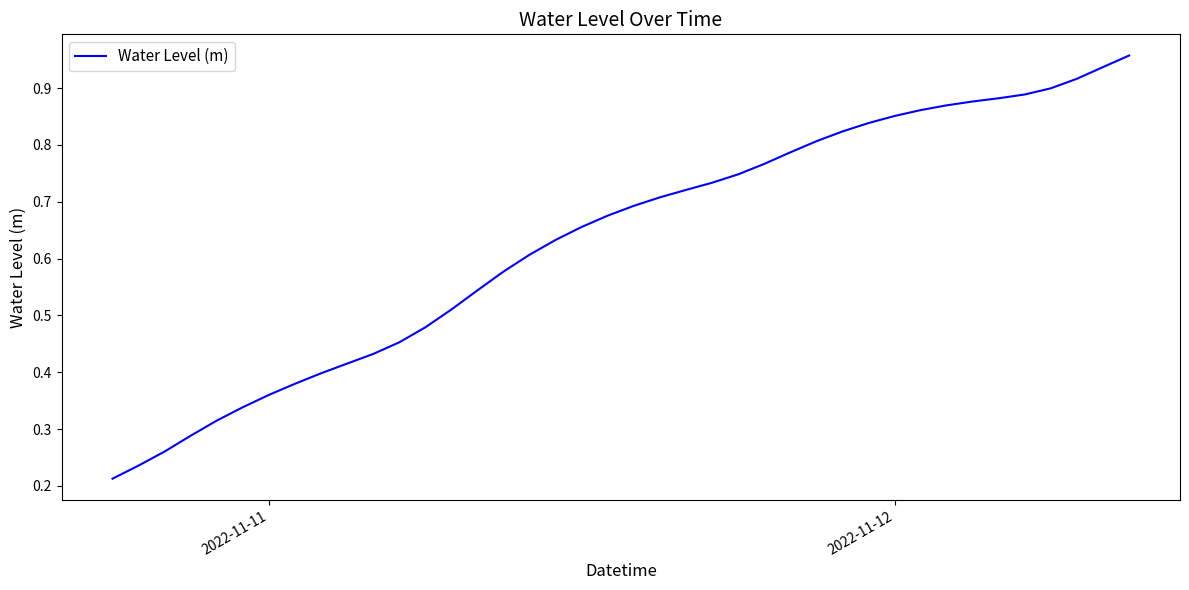

What is the maximum value shown in the chart?

1.0